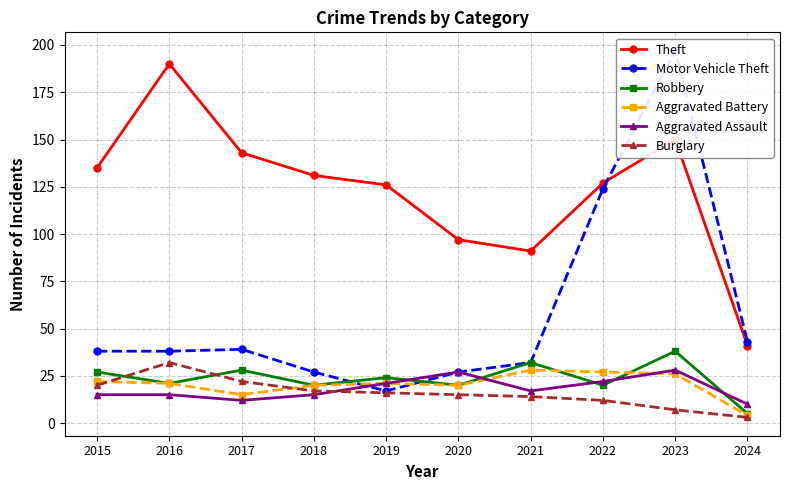

What are all the series names shown in the legend?

Theft, Motor Vehicle Theft, Robbery, Aggravated Battery, Aggravated Assault, Burglary